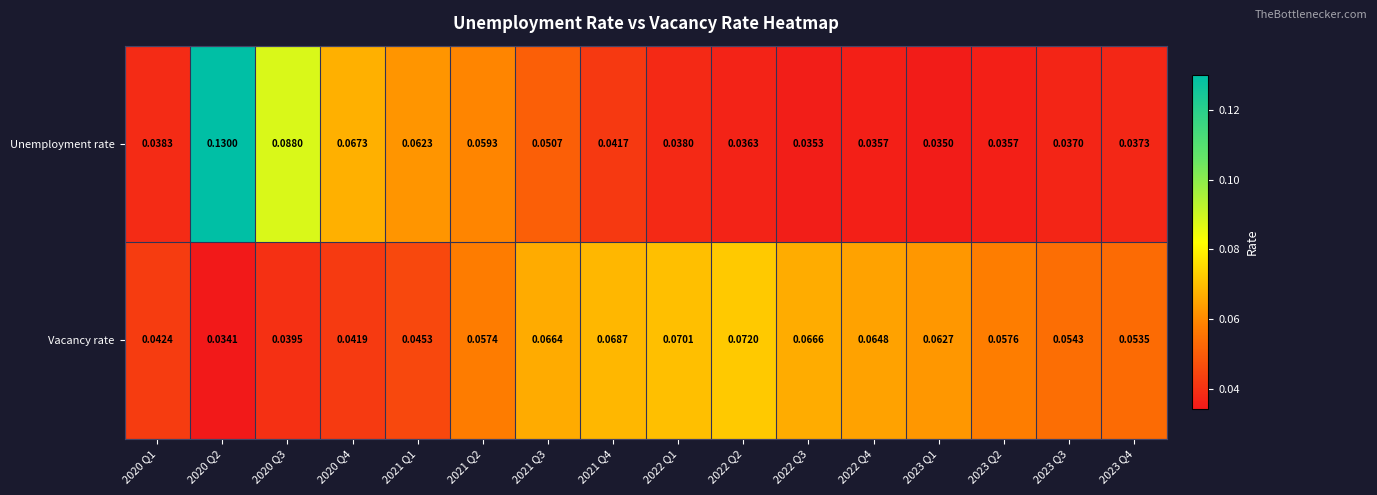

Which series has the largest total across all categories?

Vacancy rate